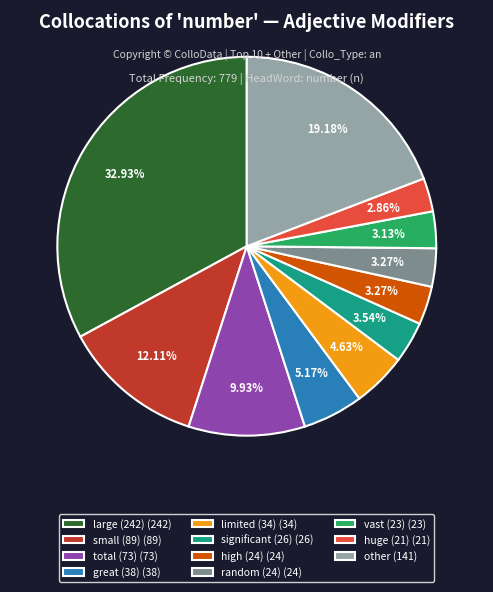

What is the ratio of the value at vast (23) (23) to the value at total (73) (73)?

0.3